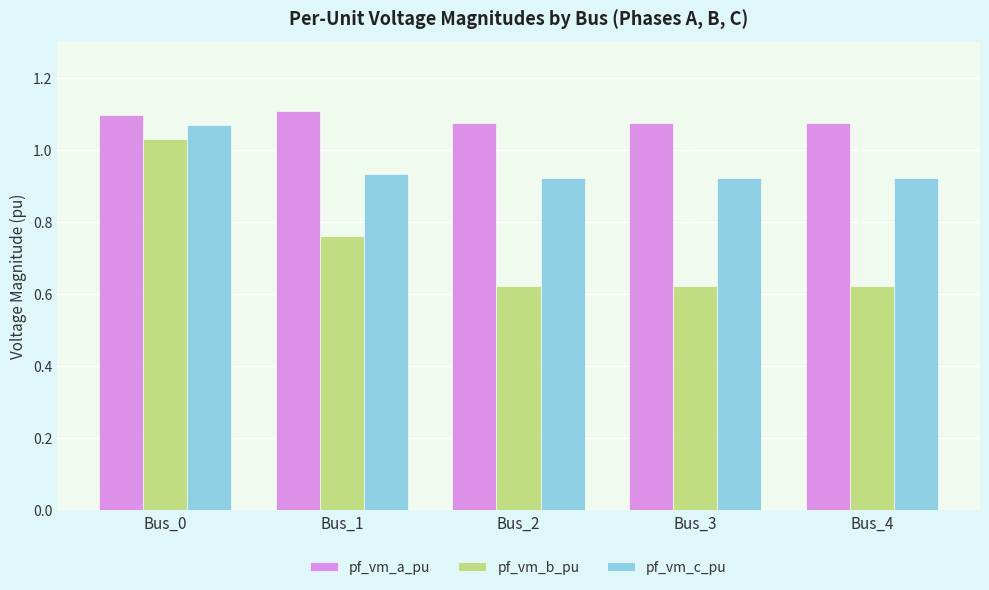

What is the sum of all pf_vm_a_pu values?

5.4